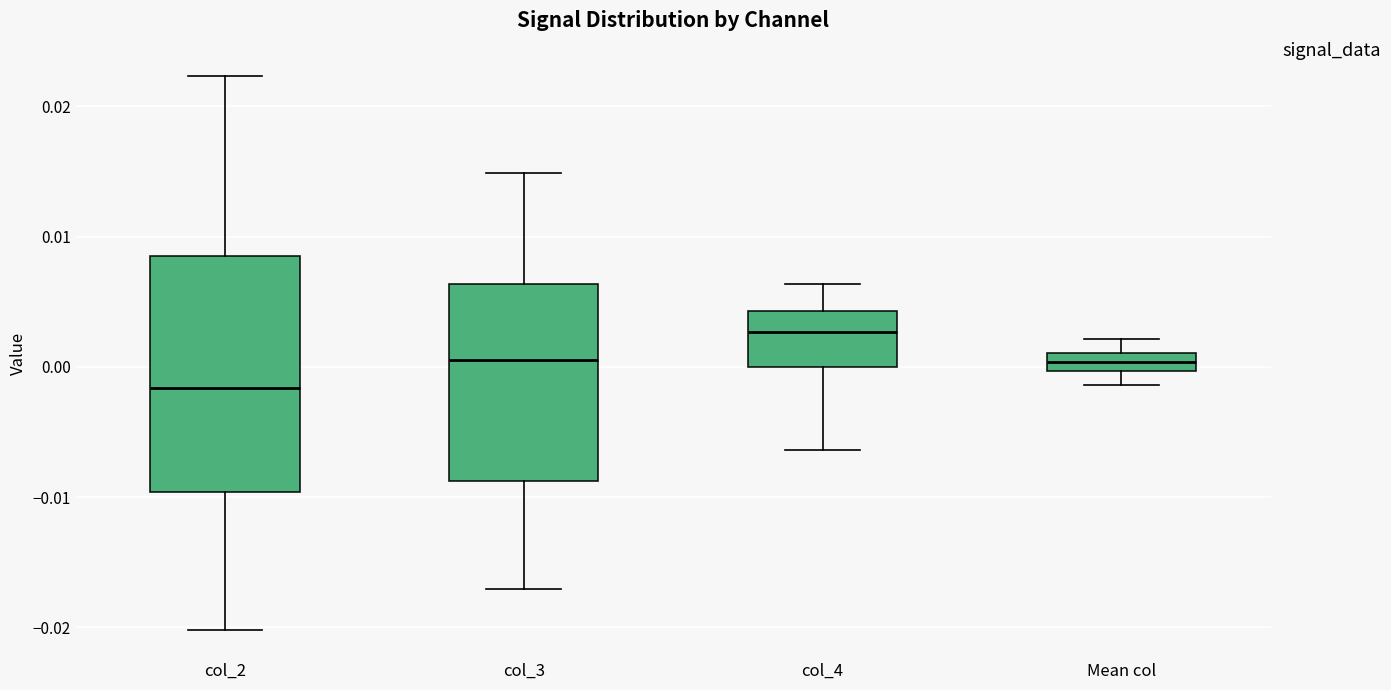

Which box is the tallest, from its lower edge to its upper edge?

col_2